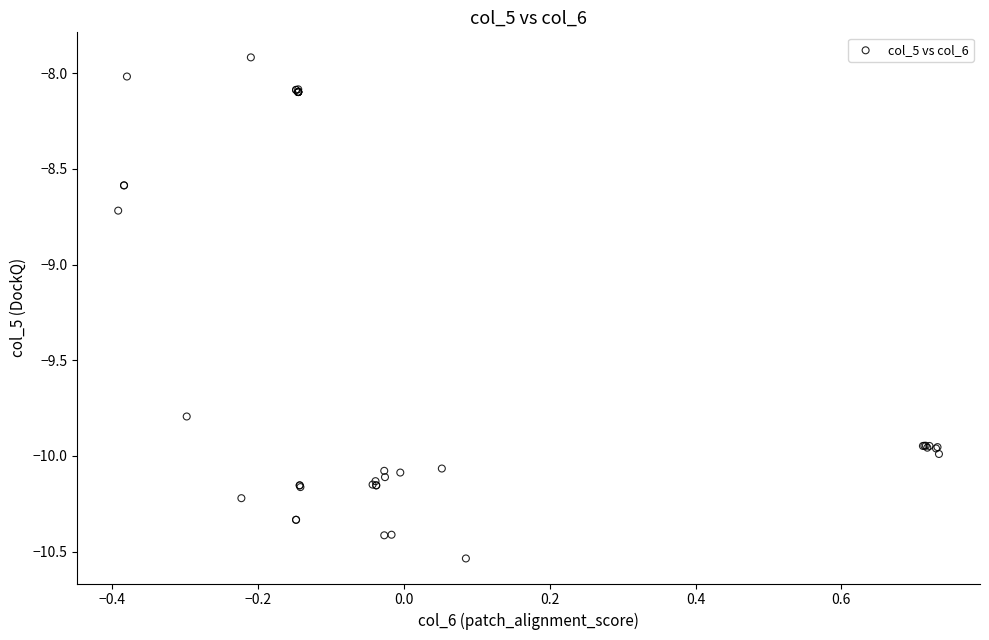

What Y value in the scatter plot is closest to -9?

-8.7